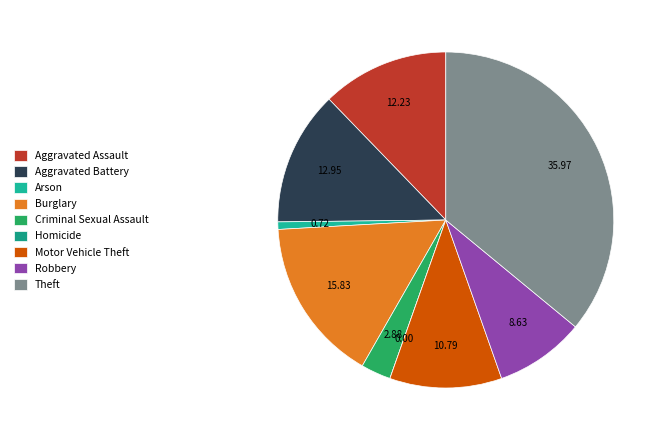

Rank the categories by value from lowest to highest.

Homicide, Arson, Criminal Sexual Assault, Robbery, Motor Vehicle Theft, Aggravated Assault, Aggravated Battery, Burglary, Theft